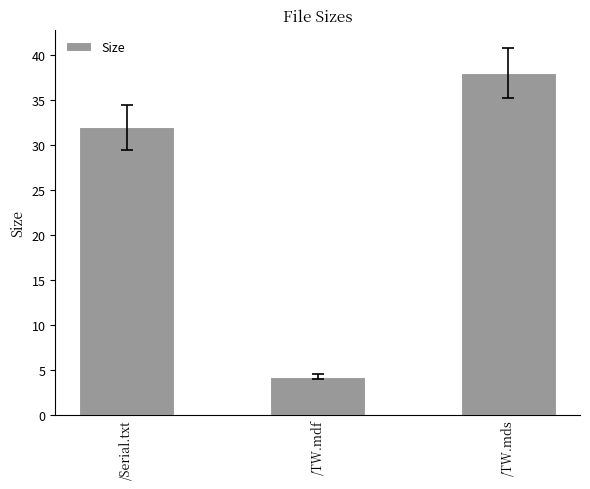

What value does the data have at /Serial.txt?

32.0